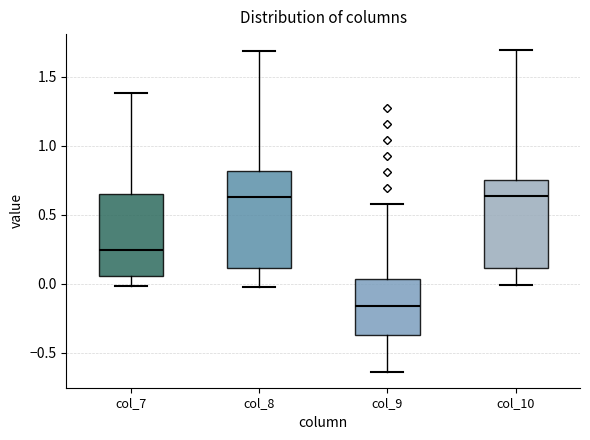

Reading left to right, read every box against the y-axis: the position of its median line, the range the box covers, and the ends of its whiskers. The values are not printed on the chart, so give them approximately, as read against the axis.

col_7: median 0.25, box 0.05 to 0.65, whiskers 0.00 to 1.40
col_8: median 0.65, box 0.10 to 0.80, whiskers 0.00 to 1.70
col_9: median -0.15, box -0.35 to 0.05, whiskers -0.65 to 0.60
col_10: median 0.65, box 0.10 to 0.75, whiskers 0.00 to 1.70